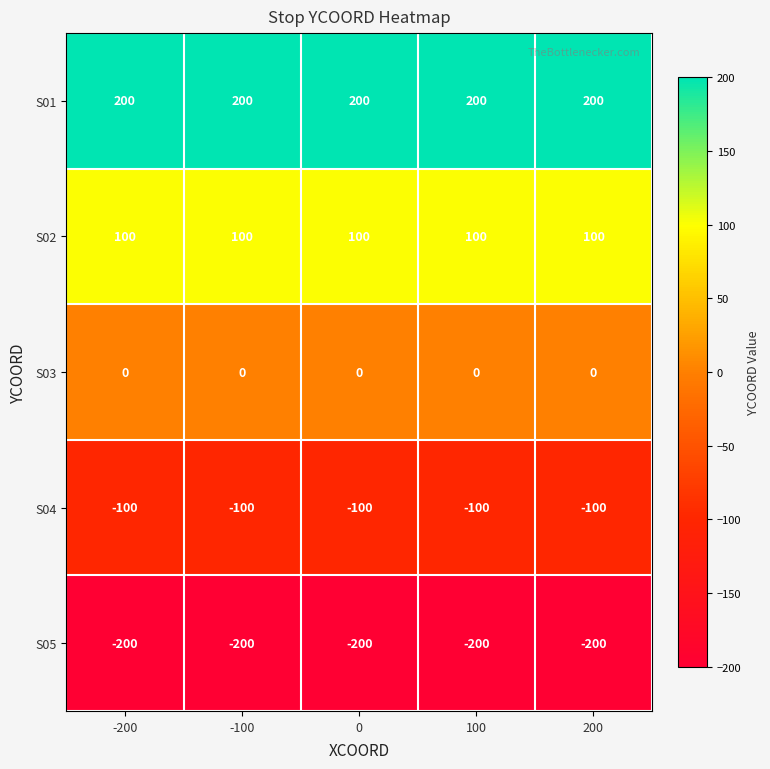

What is the spread (max minus min) of values at 100?

400